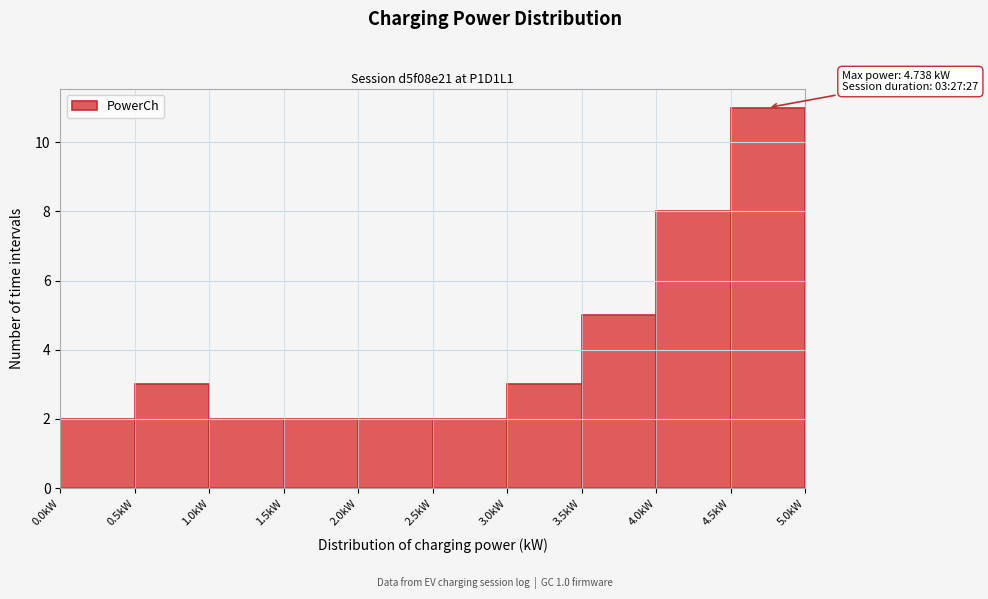

Which range on the x-axis has the tallest bar?

4.5 to 5.0